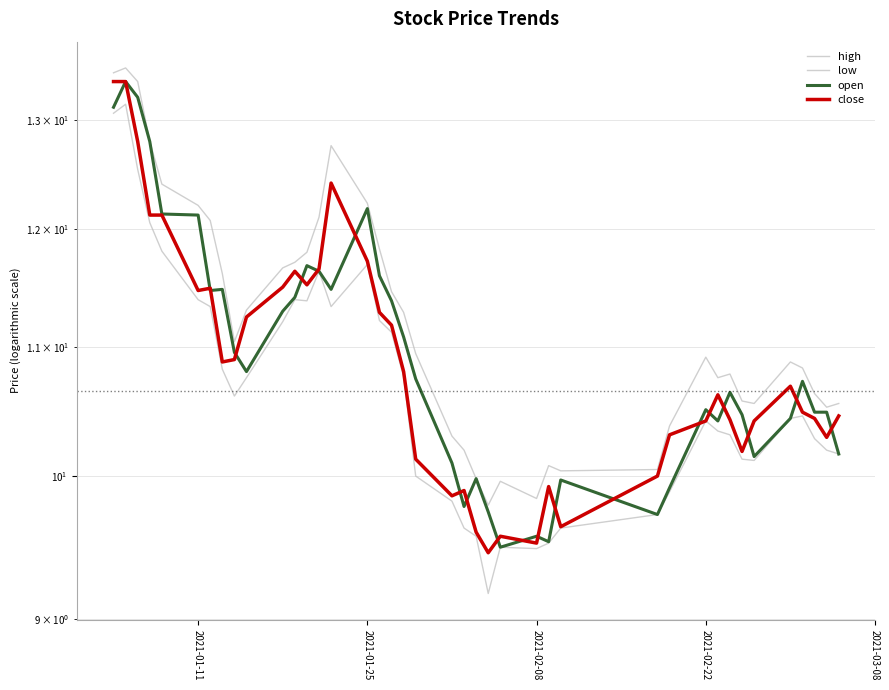

What is the difference between the maximum and minimum values in the high series?

3.7